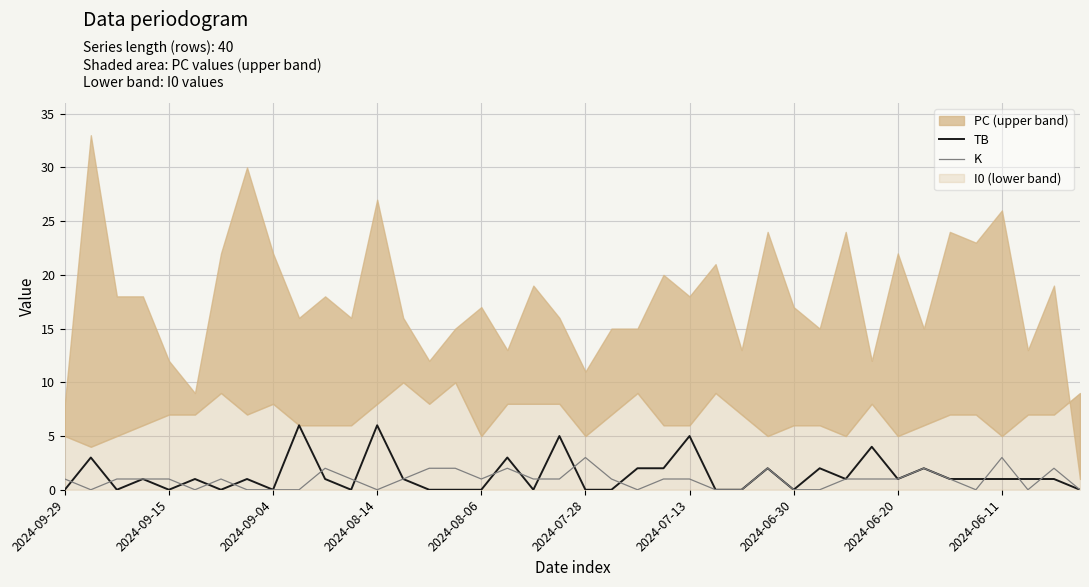

What is the sum of all TB values?

54